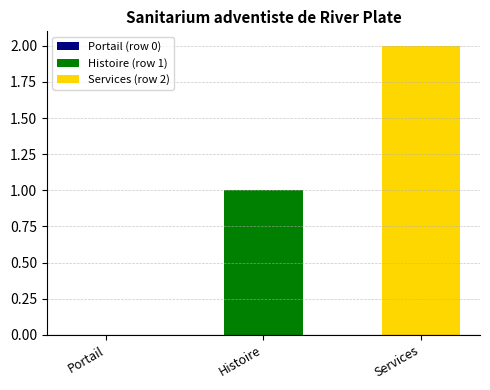

List the series in order of their peak value, highest first.

Services (row 2), Histoire (row 1)